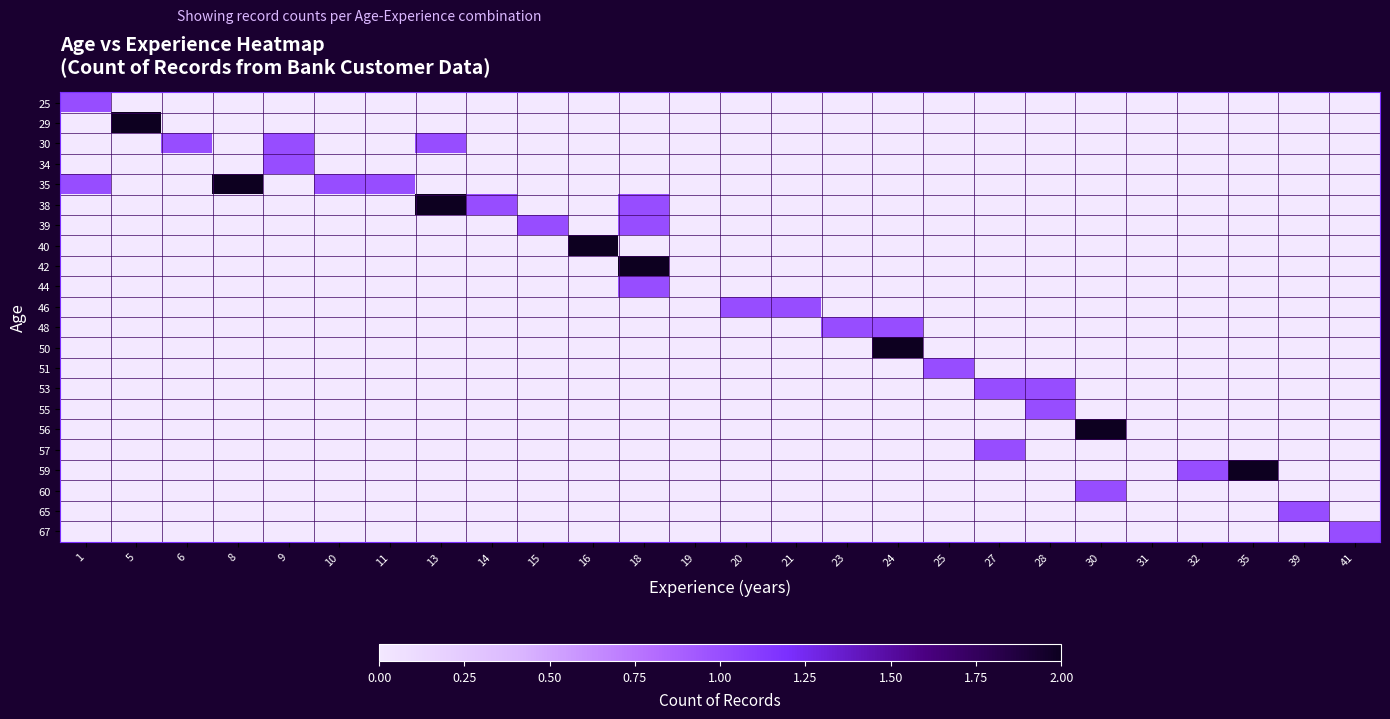

At how many categories does at least one series exceed 1?

8